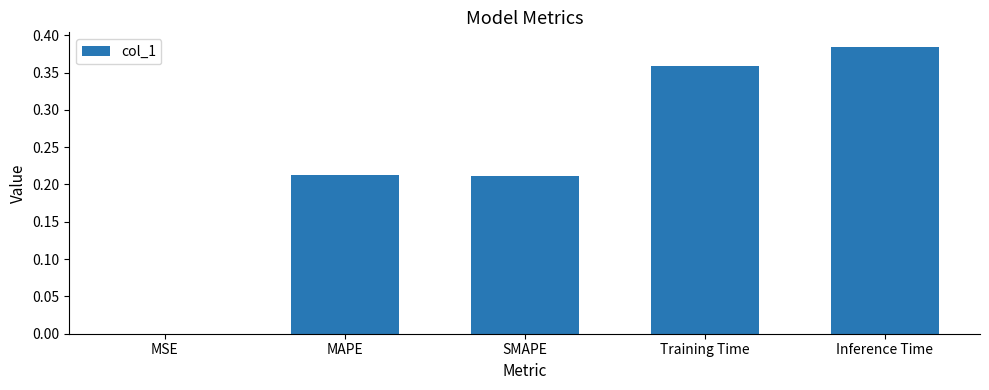

Between MAPE and Training Time, which is larger?

Training Time